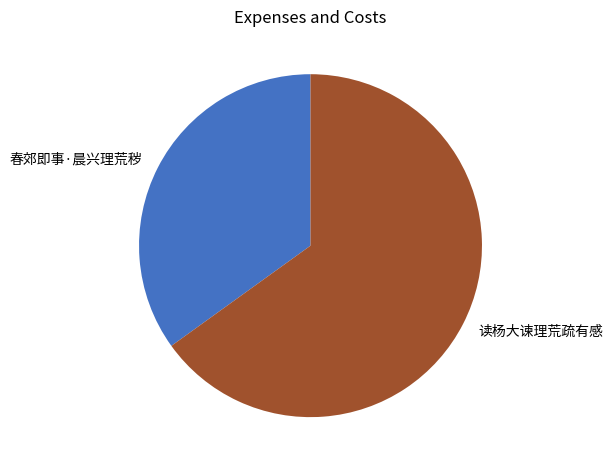

Does 读杨大谏理荒疏有感 account for over 50% of the chart?

Yes